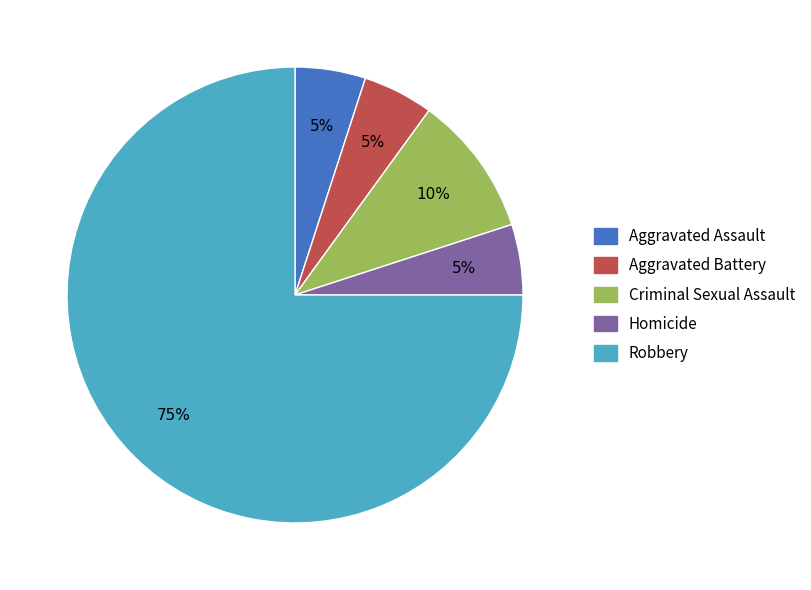

How many slices are in this pie chart?

5